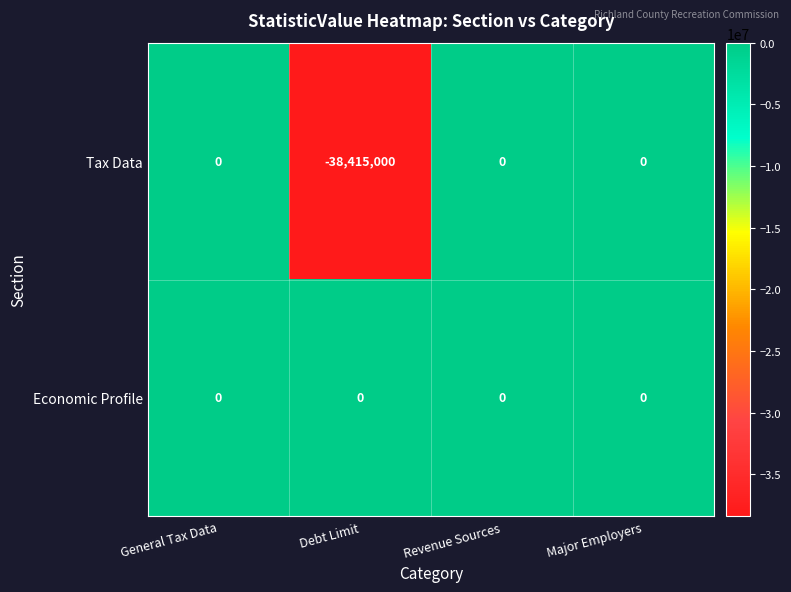

The value of Tax Data at Major Employers is 0. True or false?

True